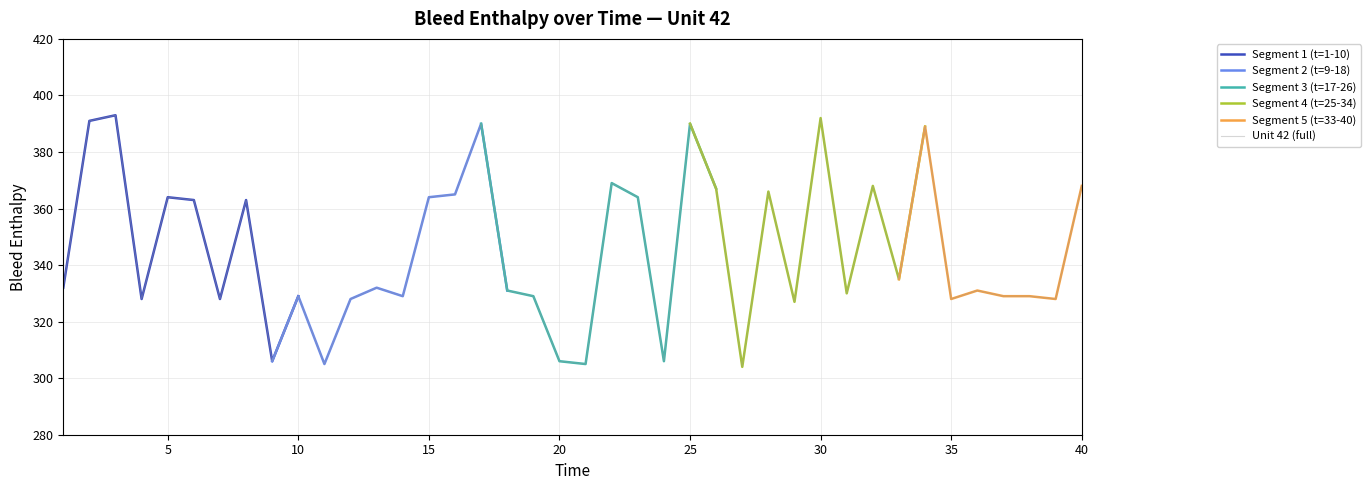

The Unit 42 (full) series shows 140 at 5. True or false?

False